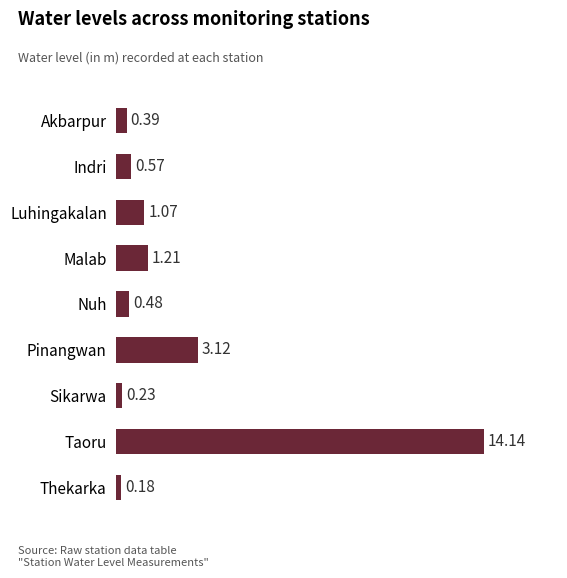

What is the label of the 9th bar from the bottom?

Akbarpur